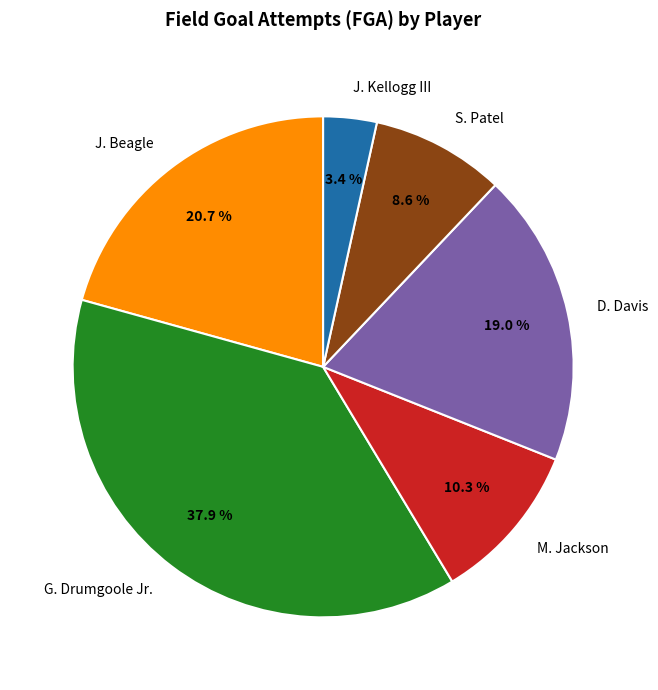

Which category has the biggest portion of the pie?

G. Drumgoole Jr.